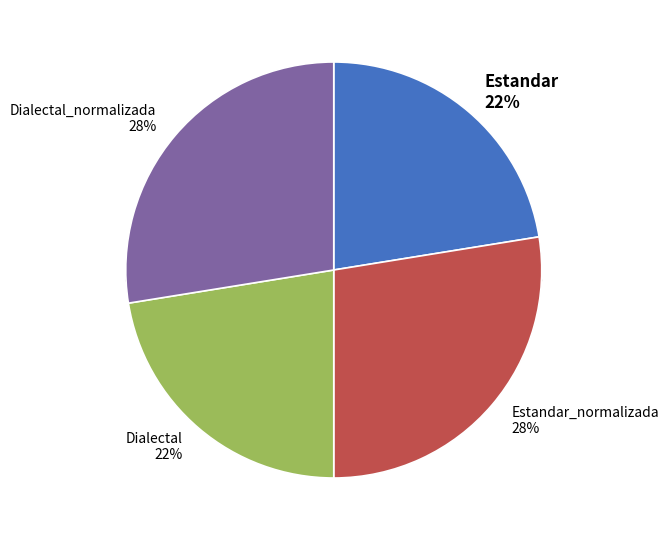

Which slice is the largest?

Estandar_normalizada